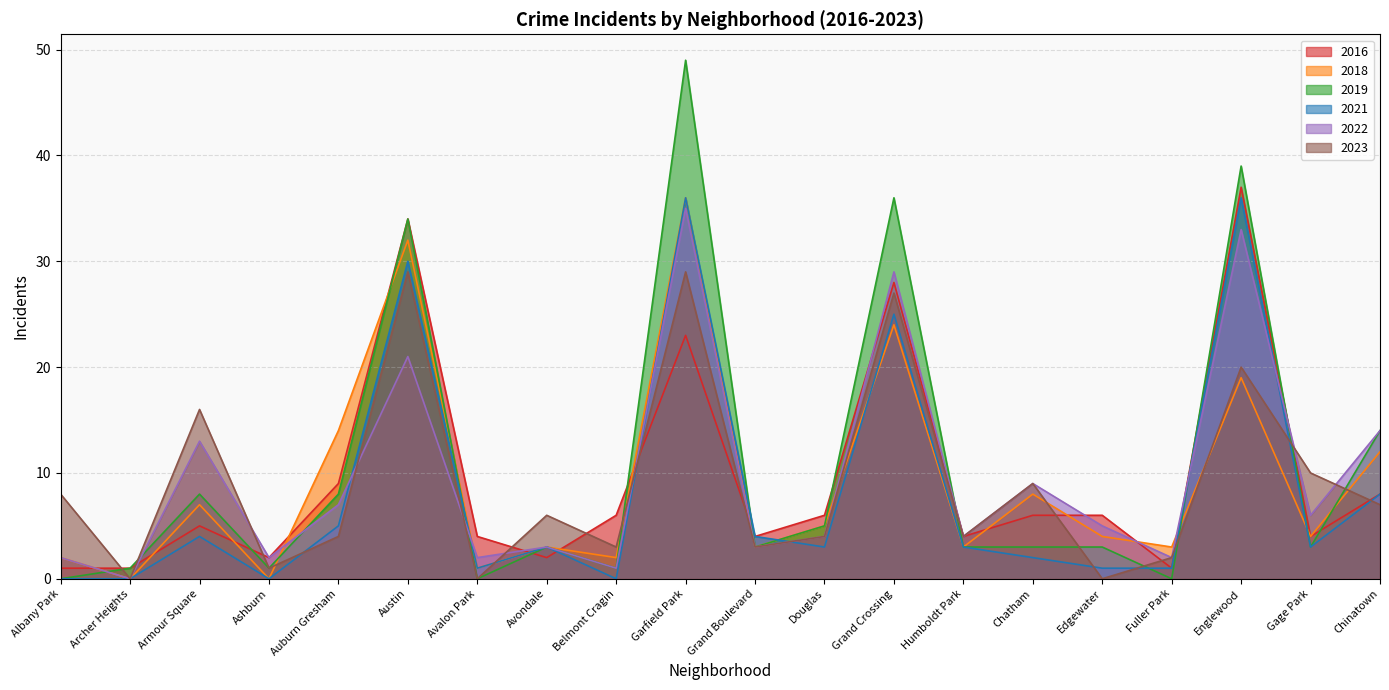

How many distinct data groups are displayed?

6